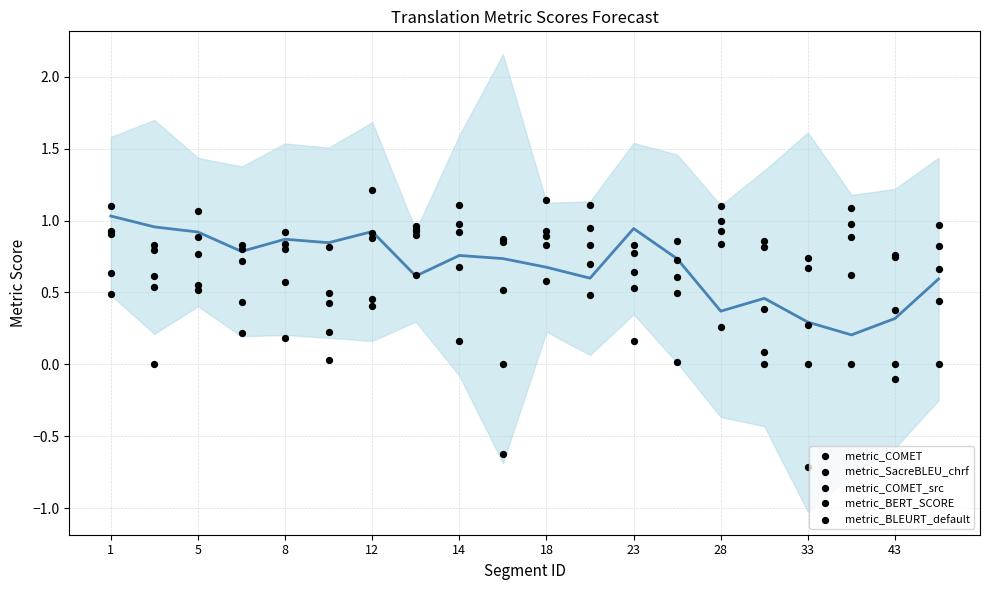

What are all the series names shown in the legend?

metric_COMET, metric_SacreBLEU_chrf, metric_COMET_src, metric_BERT_SCORE, metric_BLEURT_default